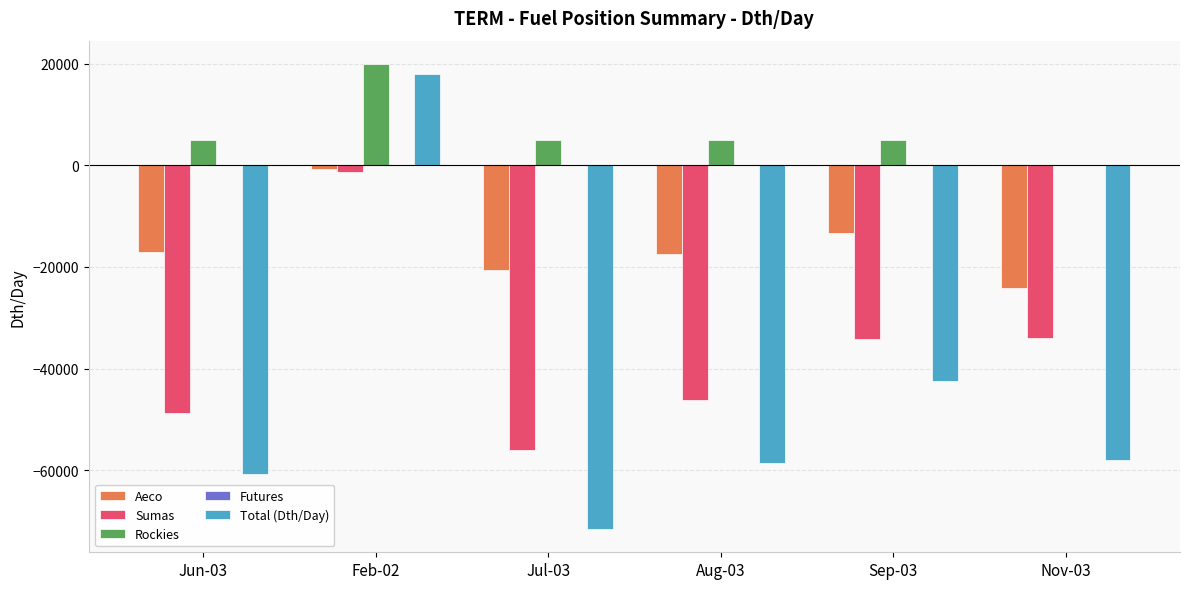

At which label does Sumas reach its peak?

Feb-02